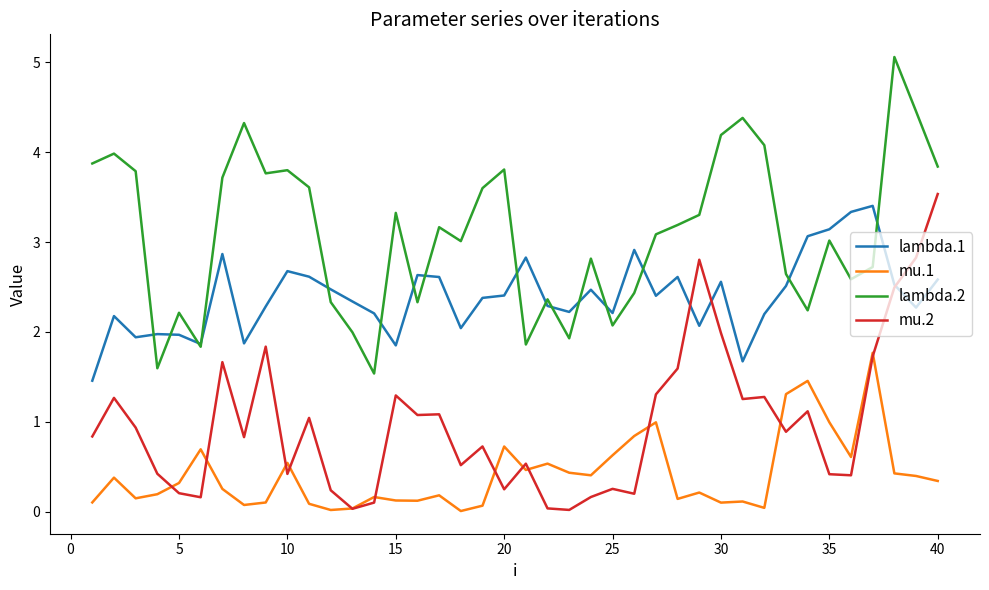

True or false: lambda.1 and mu.1 intersect in this chart.

False